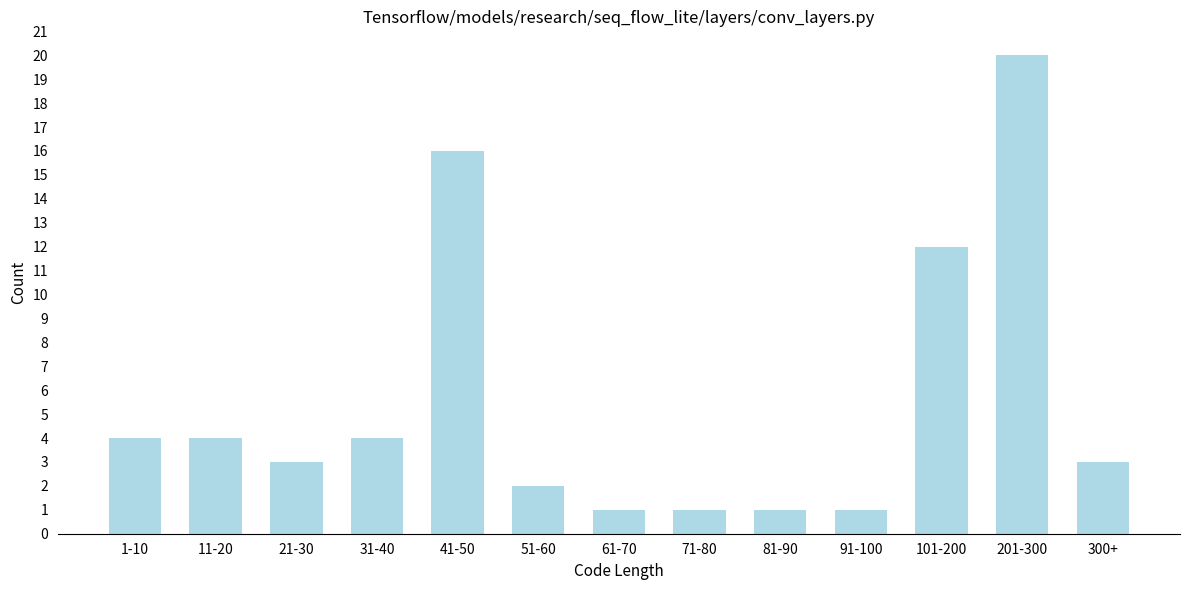

Reading left to right, transcribe all the data shown in this chart.

1-10=4	11-20=4	21-30=3	31-40=4	41-50=16	51-60=2	61-70=1	71-80=1	81-90=1	91-100=1	101-200=12	201-300=20	300+=3